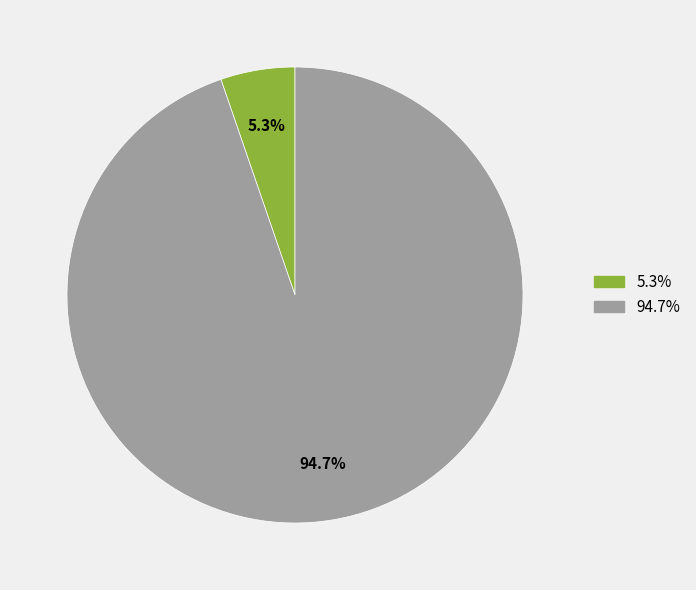

Does any single category account for the majority?

Yes